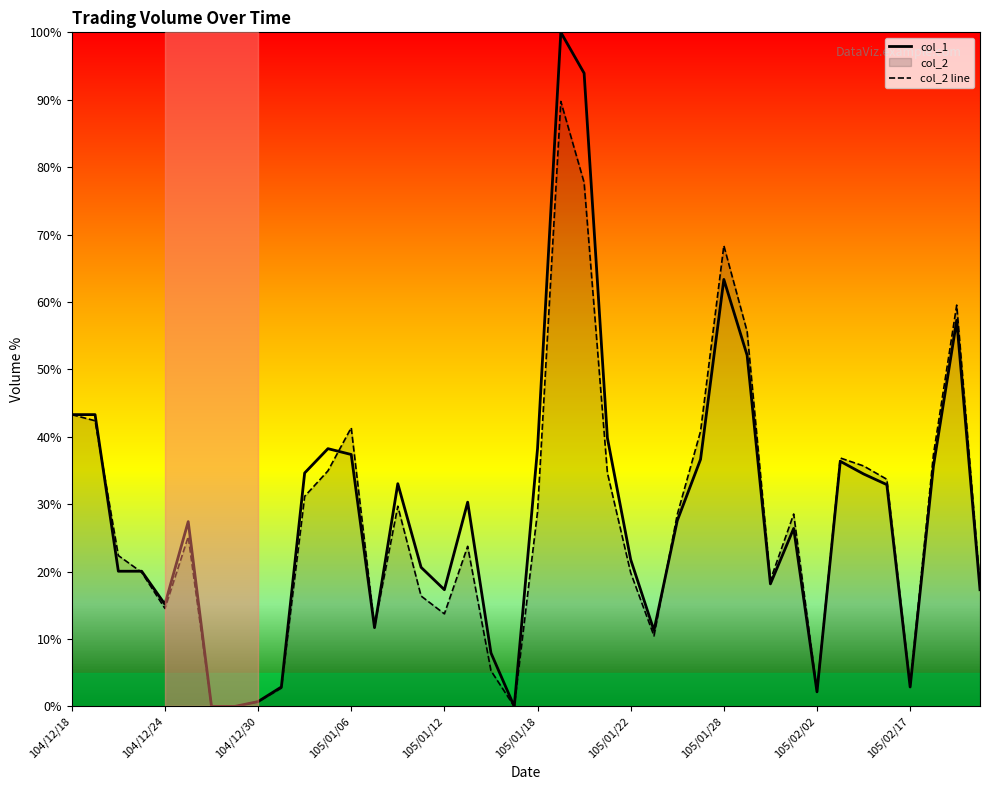

List the series in order of their peak value, highest first.

col_1, col_2 line